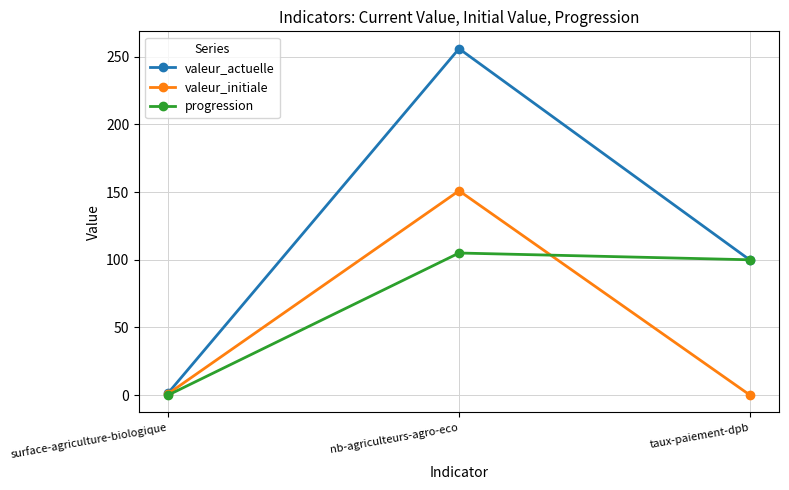

What position from the right is surface-agriculture-biologique?

3